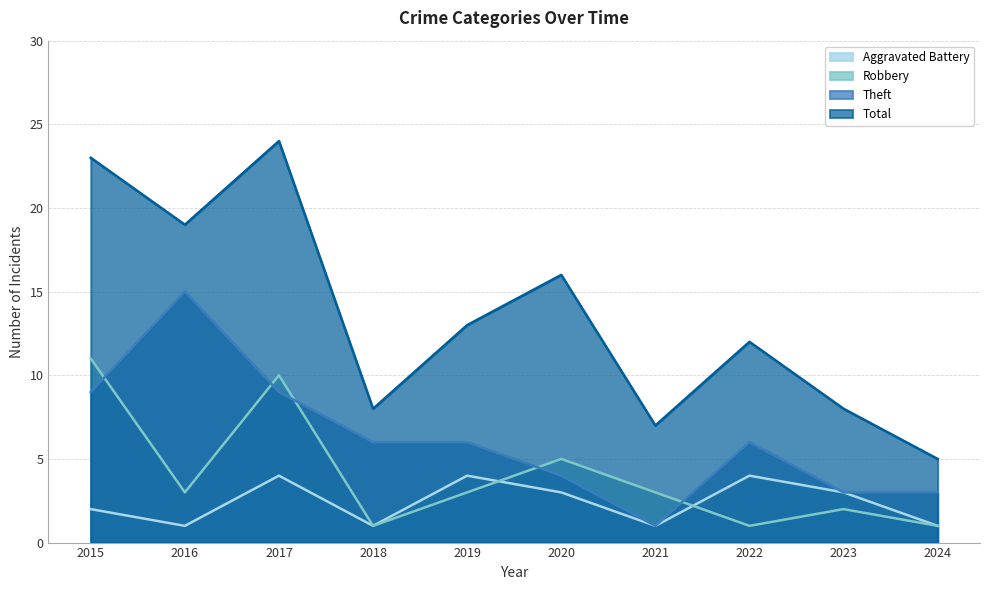

Which series has the largest total across all categories?

Total